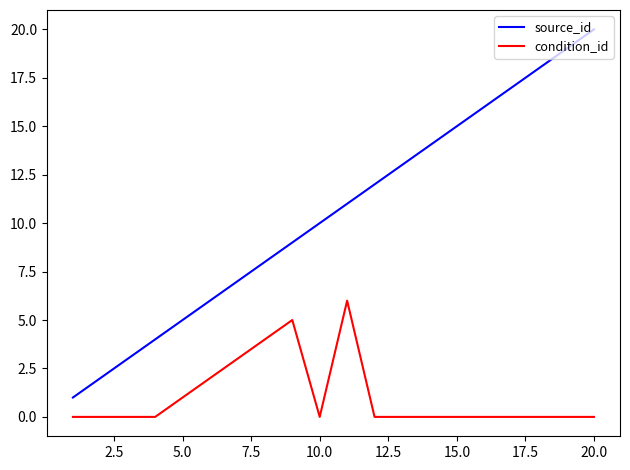

Reading left to right, extract all data points from this chart.

source_id: 1	2	3	4	5	6	7	8	9	10	11	12	13	14	15	16	17	18	19	20
condition_id: 0	0	0	0	1	2	3	4	5	0	6	0	0	0	0	0	0	0	0	0